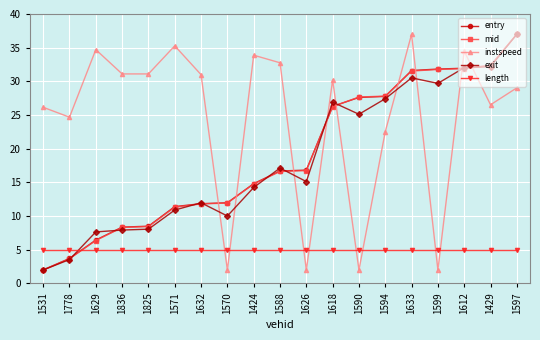

What is the difference between the entry values at 1429 and 1836?

24.0